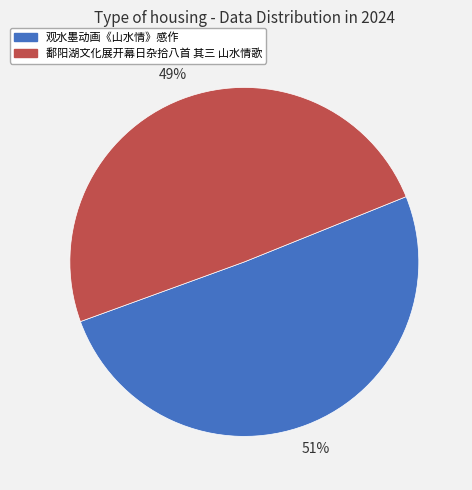

True or false: 鄱阳湖文化展开幕日杂拾八首 其三 山水情歌 accounts for 55% of the total.

False